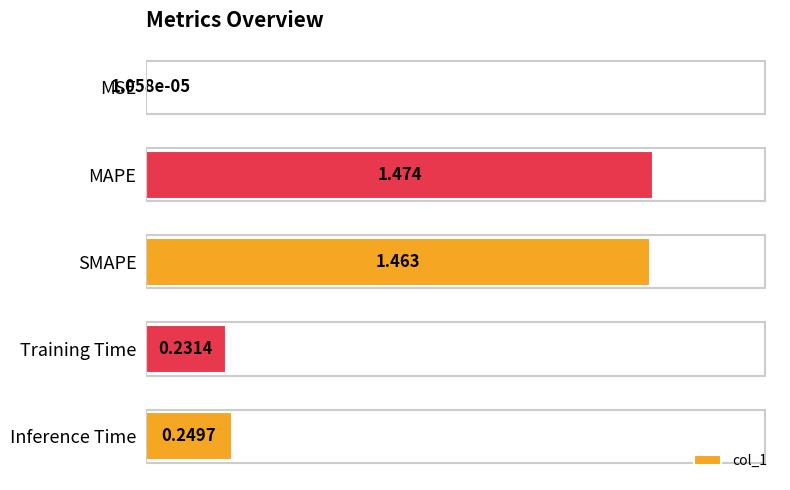

Which label corresponds to the largest value in the chart?

MAPE